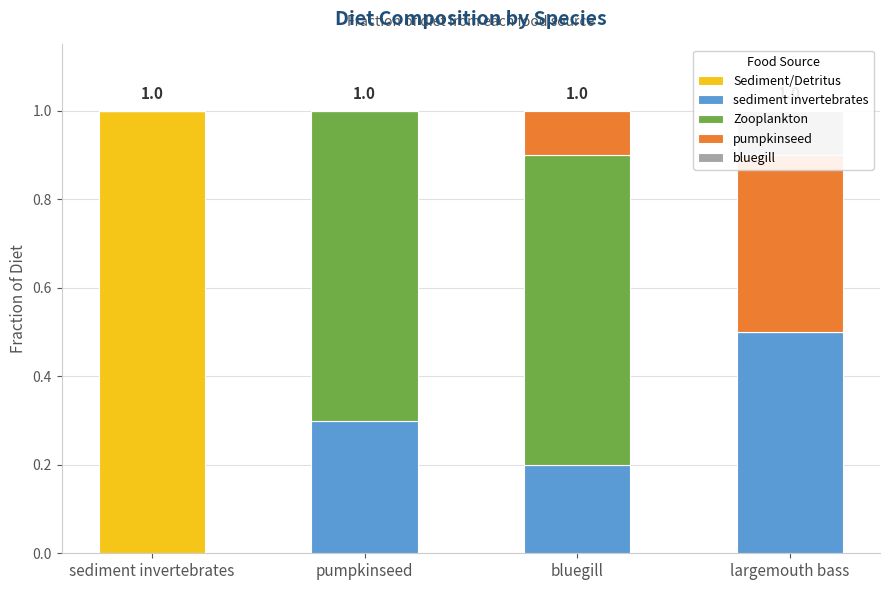

How many series are shown in this chart?

5